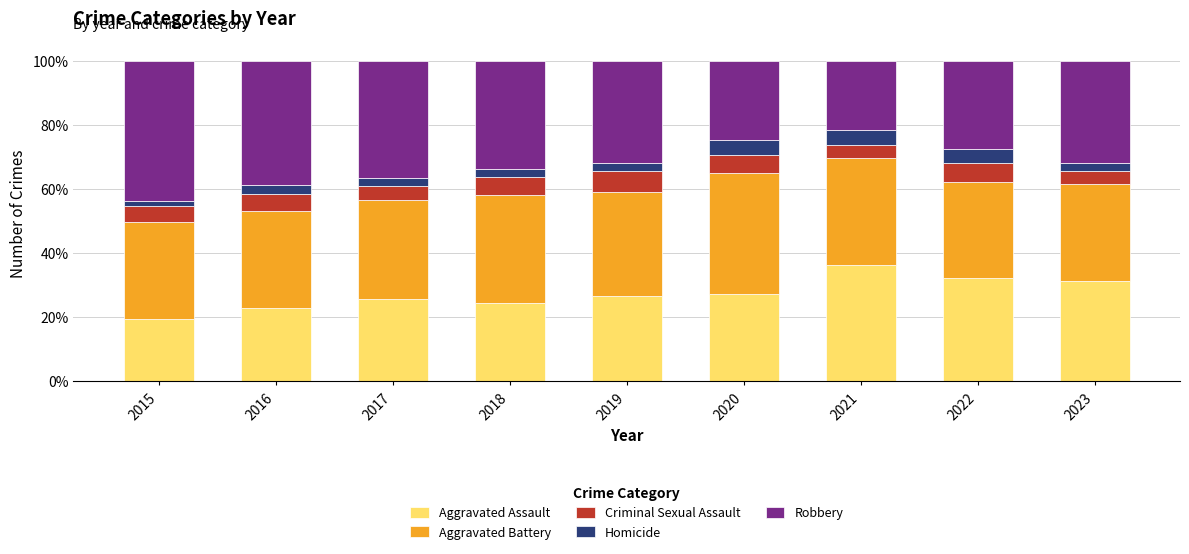

At which label does Aggravated Assault reach its peak?

2021